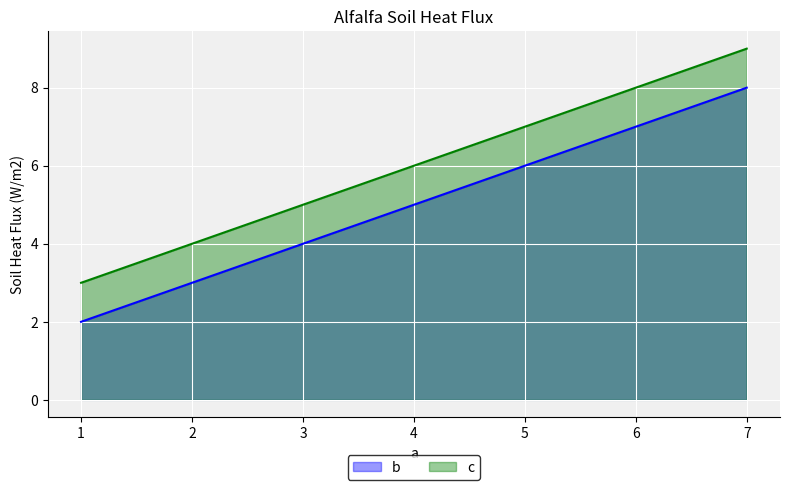

Rank the series at 7 from lowest to highest value.

b, c